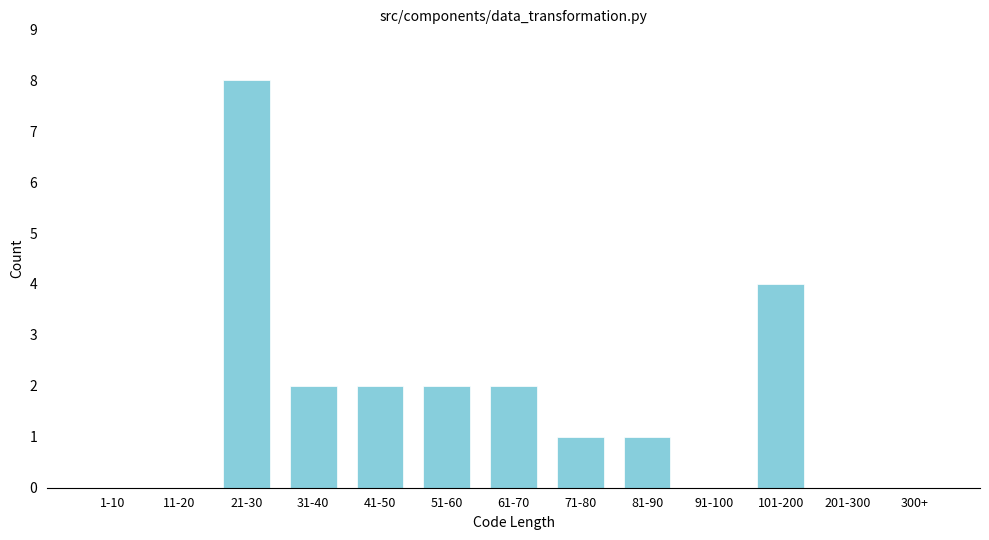

Reading right to left, extract all data points from this chart.

300+=0	201-300=0	101-200=4	91-100=0	81-90=1	71-80=1	61-70=2	51-60=2	41-50=2	31-40=2	21-30=8	11-20=0	1-10=0